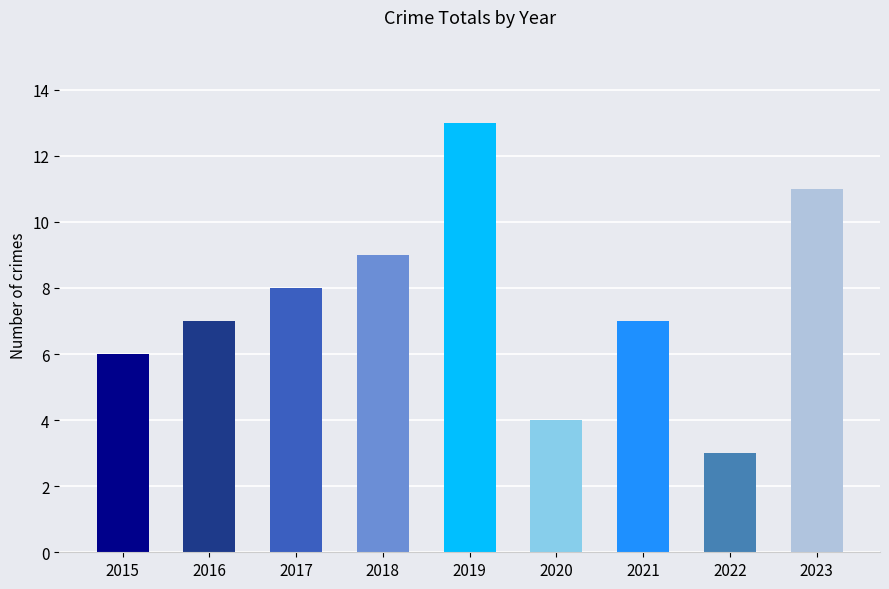

True or false: the data shows 7 at 2021.

True